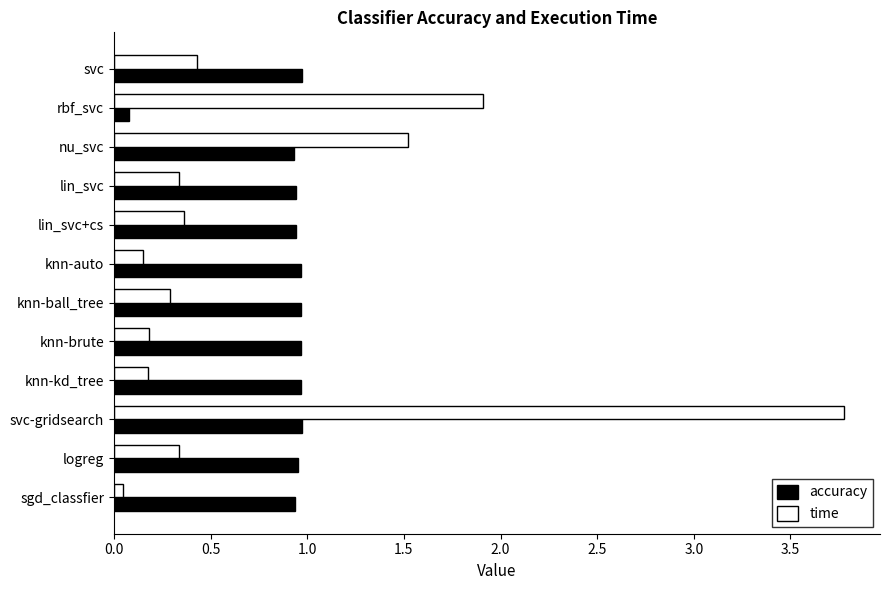

Rank the series by their average value, from lowest to highest.

time, accuracy